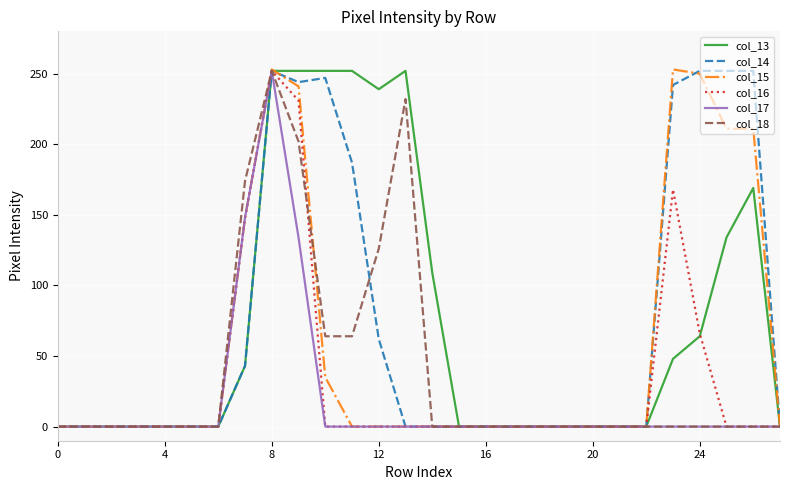

What is the maximum value shown in the chart?

253